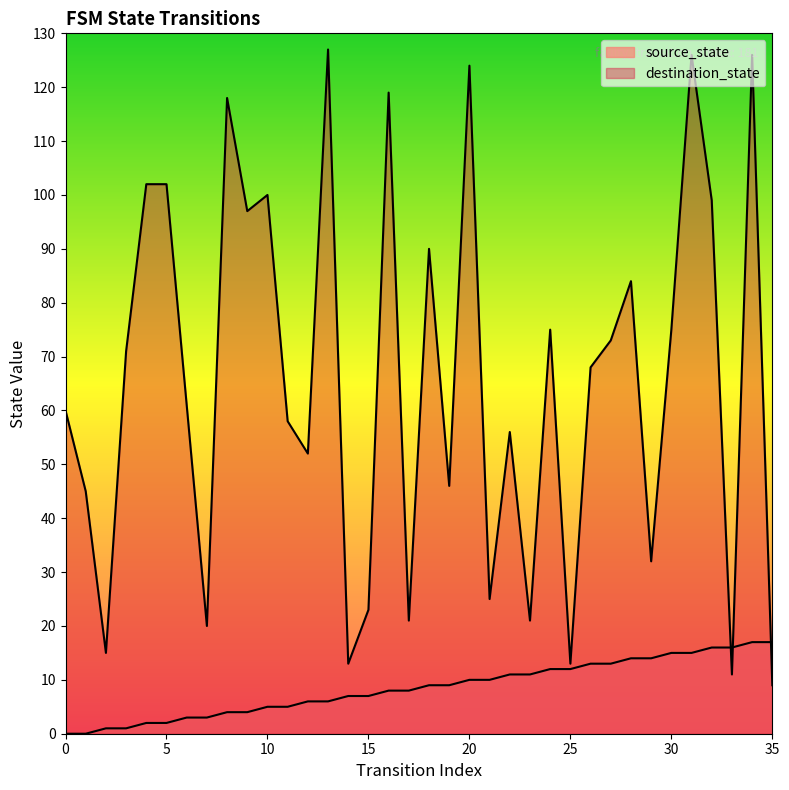

How many lines are shown in the chart?

2